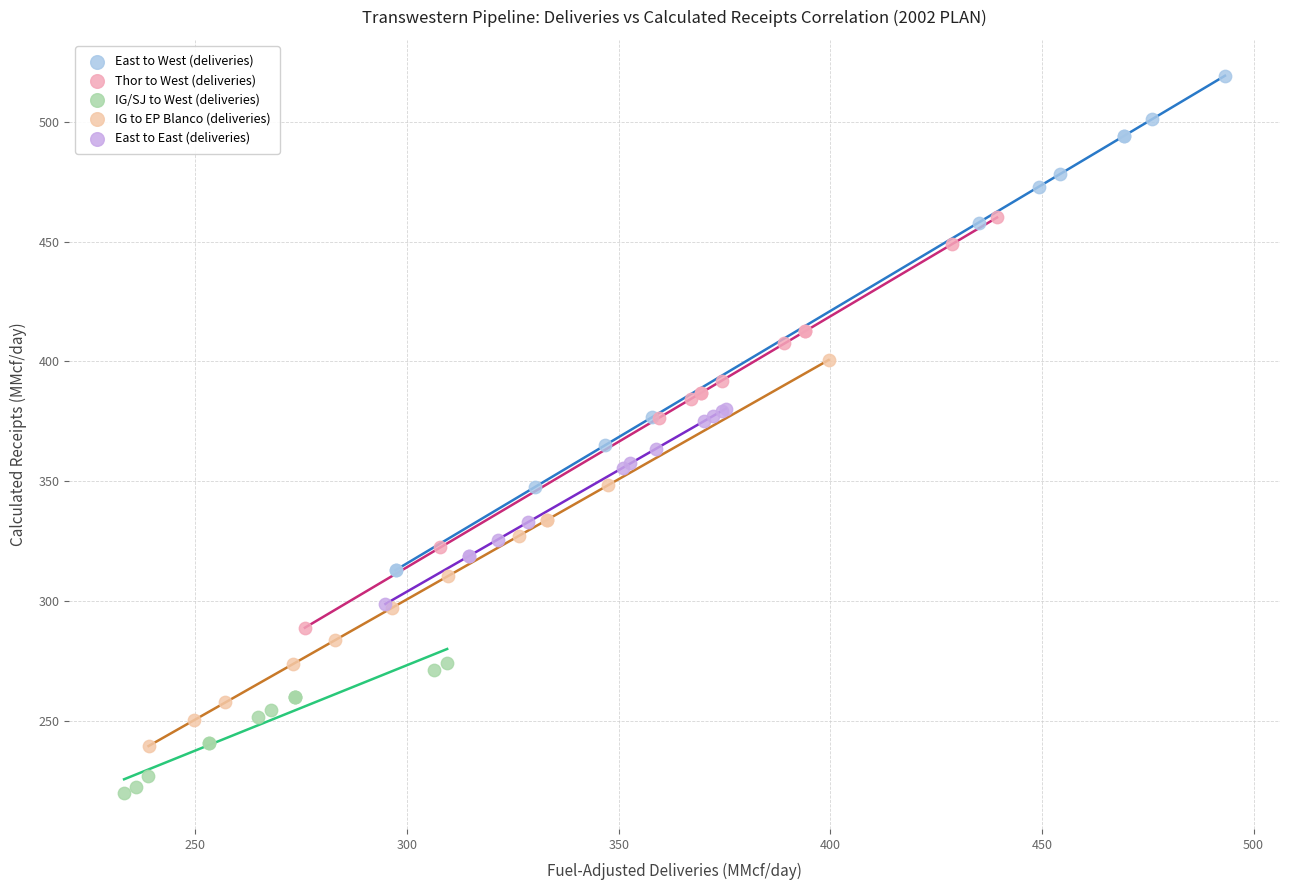

Which series has the widest spread of Y values?

East to West (deliveries)